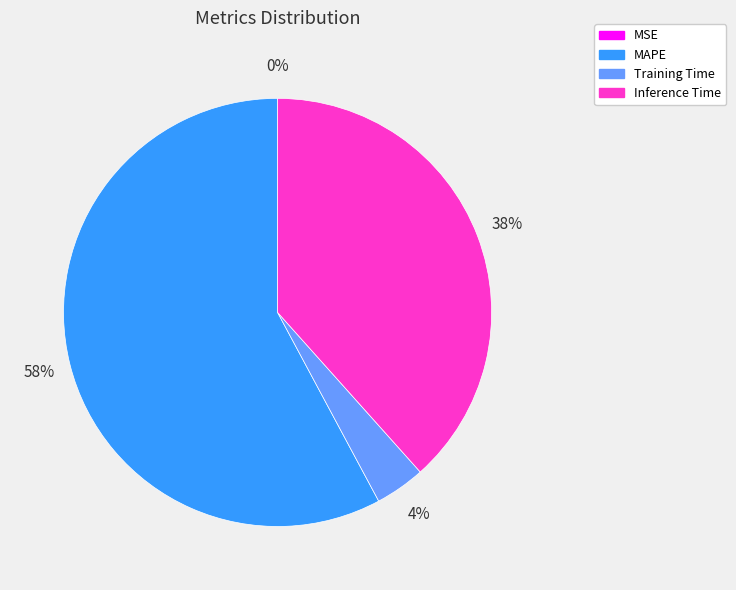

True or false: MAPE accounts for 58% of the total.

True